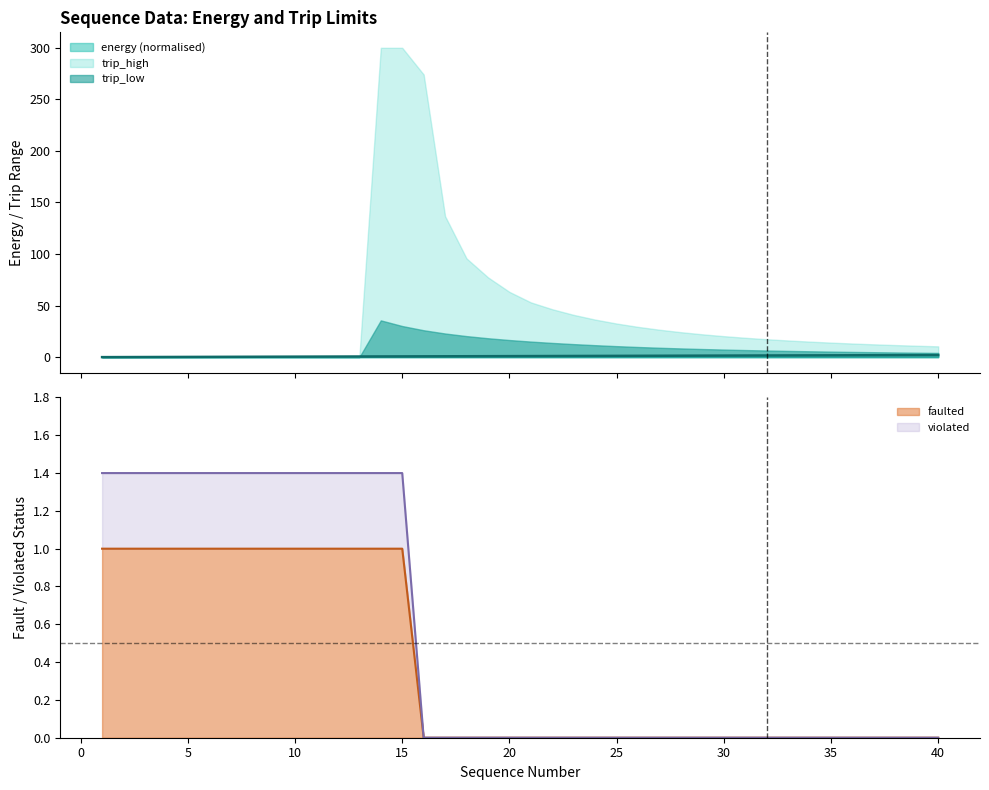

What is the highest value of the trip_low series?

35.6